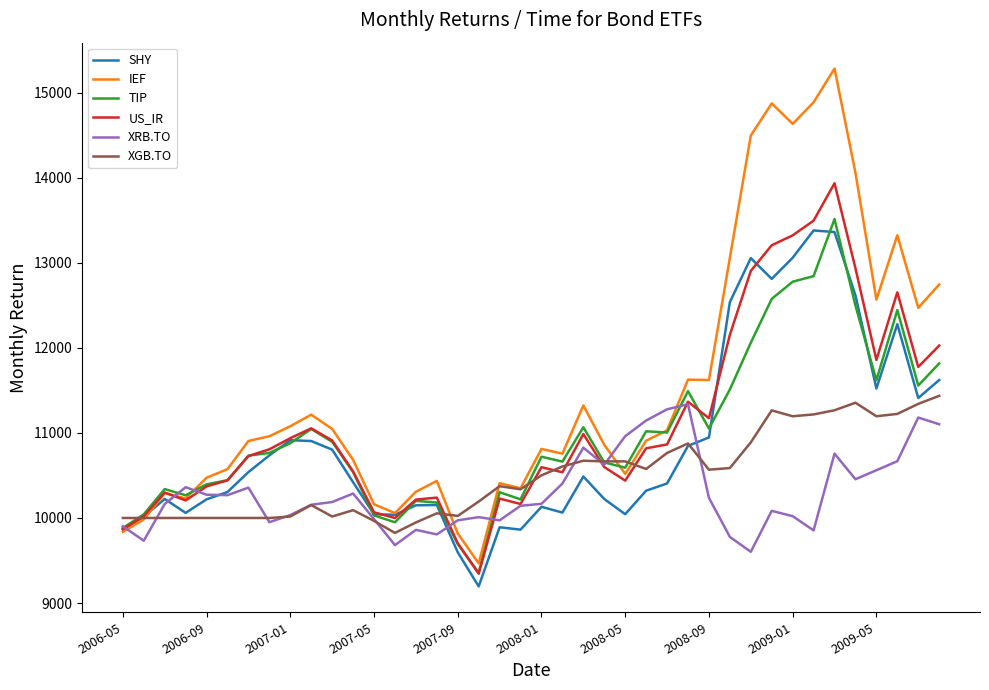

What is the difference between the maximum and minimum values in the SHY series?

4184.4